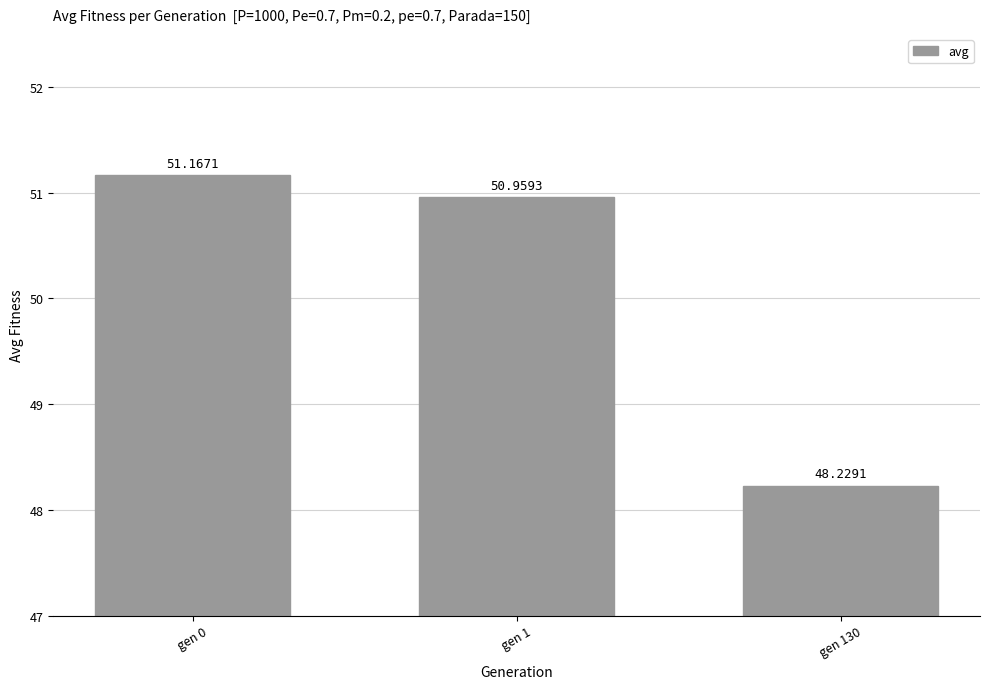

How many values are below 50?

1